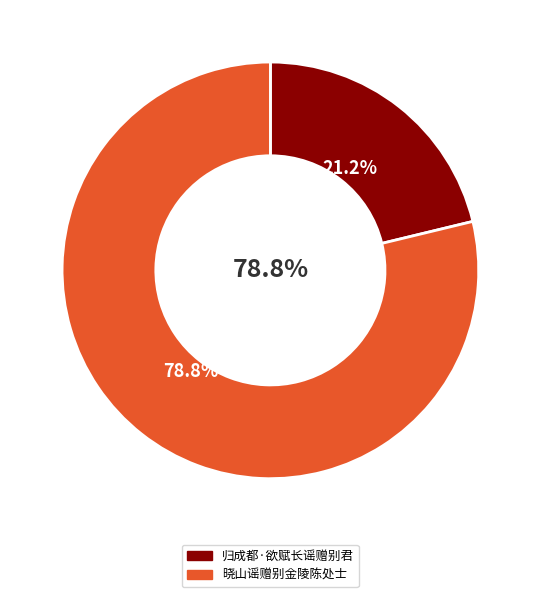

To the nearest percent, what is the combined percentage of 晓山谣赠别金陵陈处士 and 归成都·欲赋长谣赠别君?

100%